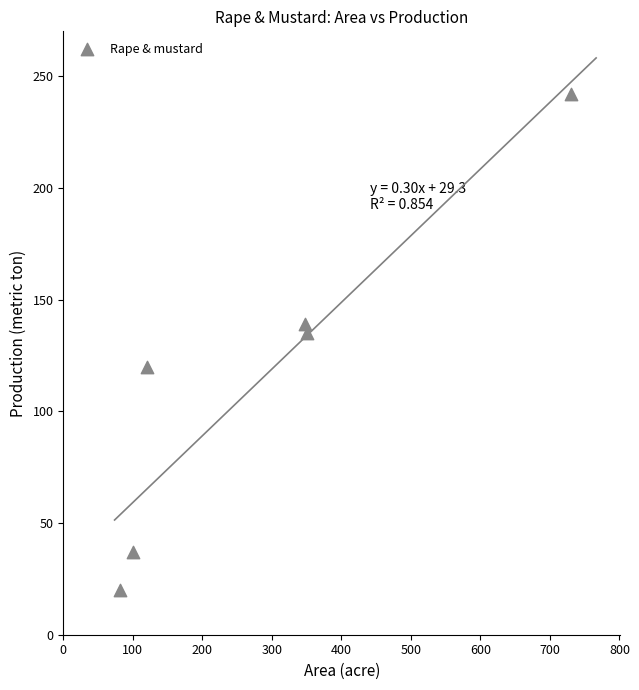

What is the range of Y values (max minus min)?

222